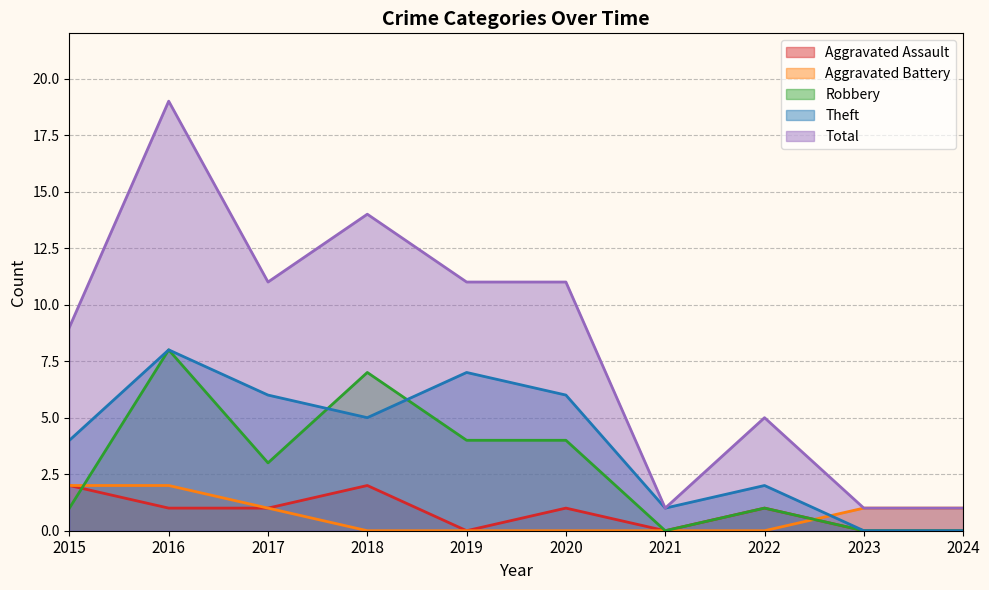

Where do Aggravated Battery and Theft first cross each other?

2022 and 2023